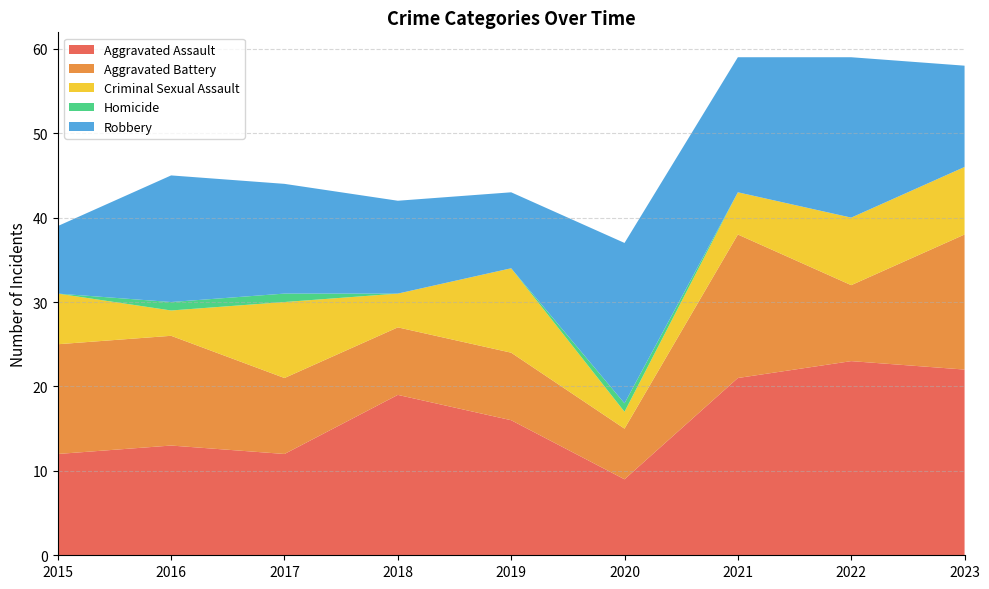

Reading left to right, extract all data points from this chart.

Aggravated Assault: 12	13	12	19	16	9	21	23	22
Aggravated Battery: 13	13	9	8	8	6	17	9	16
Criminal Sexual Assault: 6	3	9	4	10	2	5	8	8
Homicide: 0	1	1	0	0	1	0	0	0
Robbery: 8	15	13	11	9	19	16	19	12